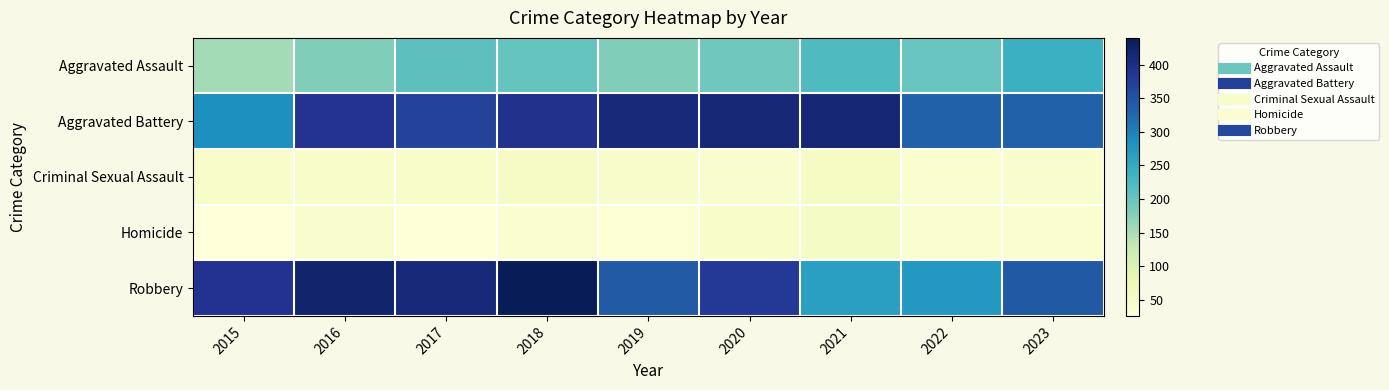

Which has a higher value, 2017 or 2023?

2023